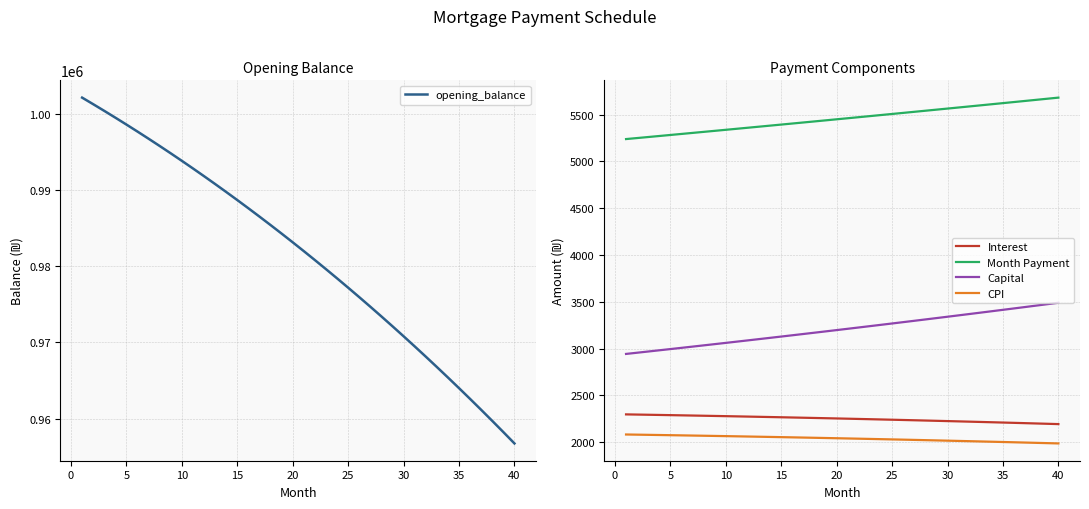

What is the value of the CPI point at the 1st from the left?

2081.5